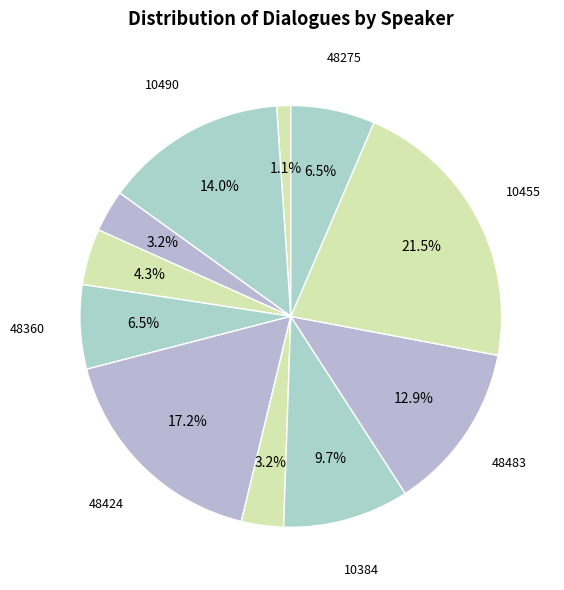

Does any single category account for the majority?

No